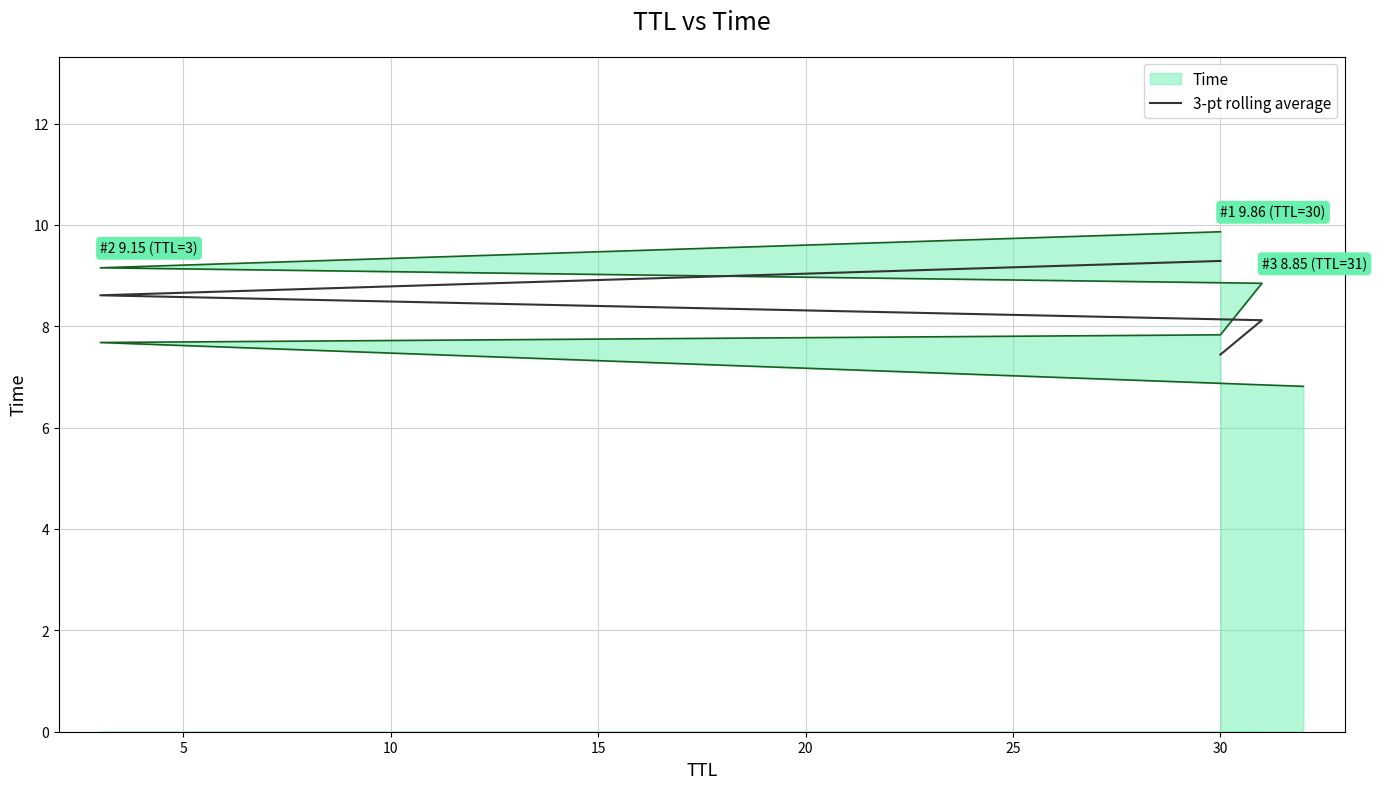

What is the change in value from 5 to 10?

+0.5